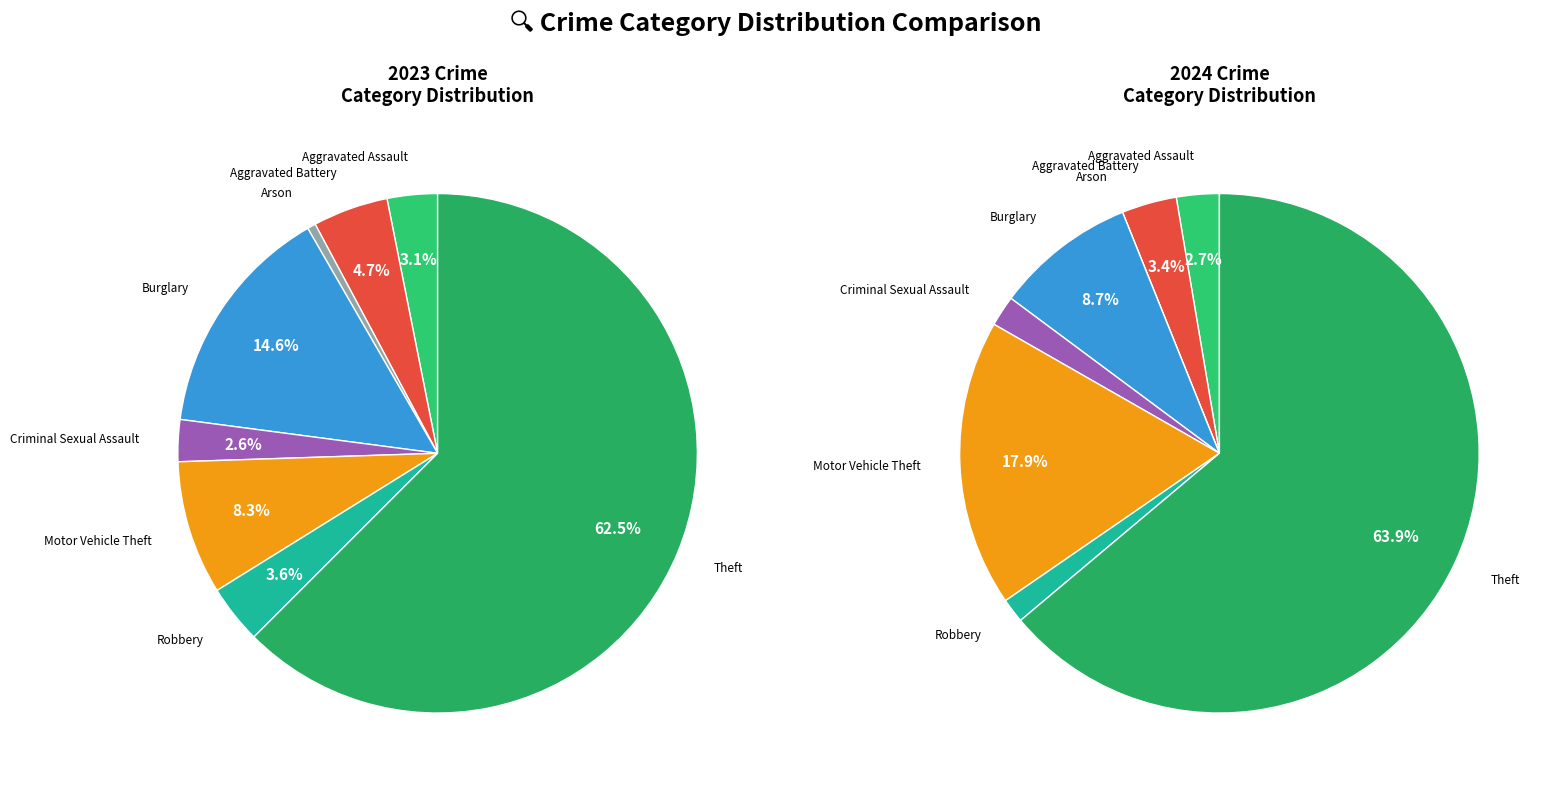

Does any single category account for the majority?

Yes